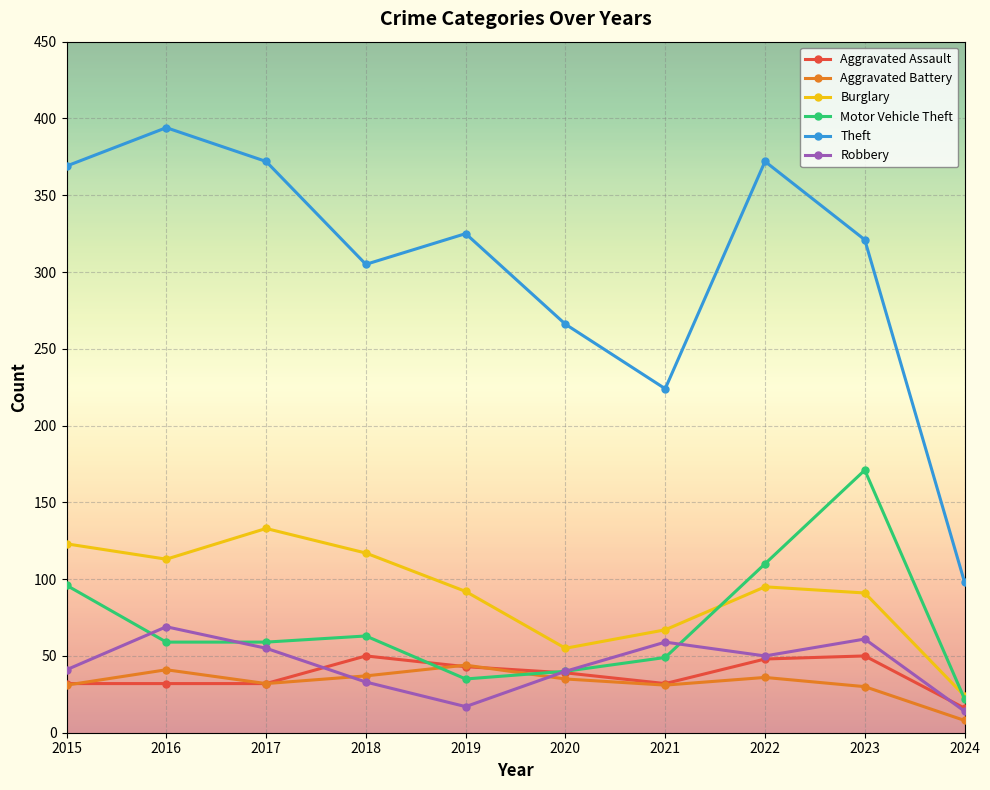

True or false: Aggravated Assault has more than 1 points higher than both neighbors.

True